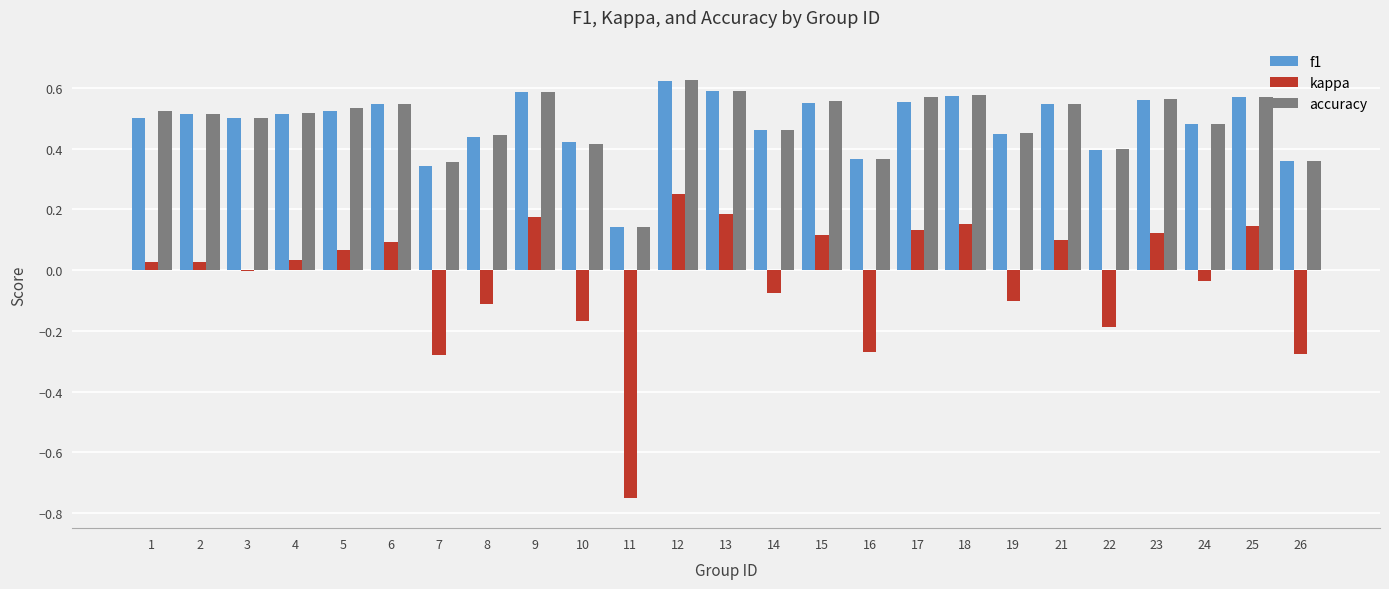

What is the sum of the f1 values at 17 and 16?

0.9